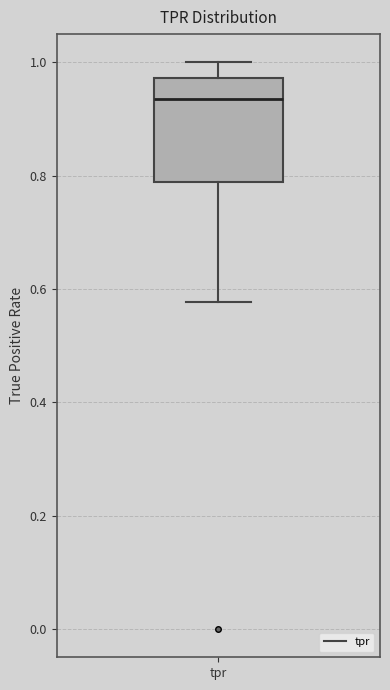

Where is the lower edge of the box for tpr on the y-axis? The values are not printed on the chart, so give them approximately, as read against the axis.

0.78